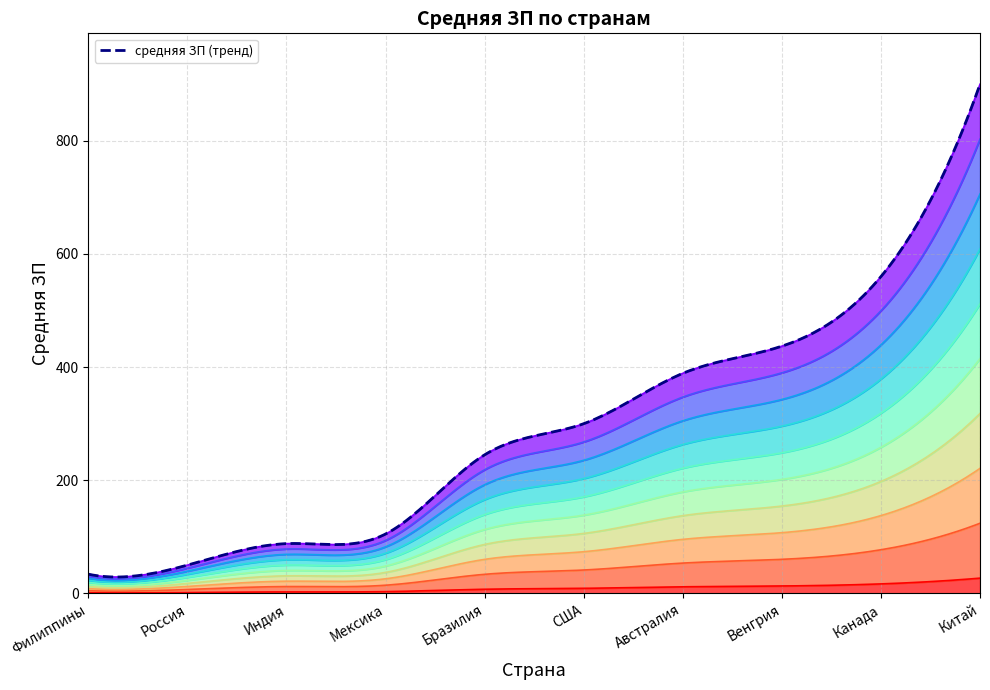

The value at Мексика is 105. True or false?

True